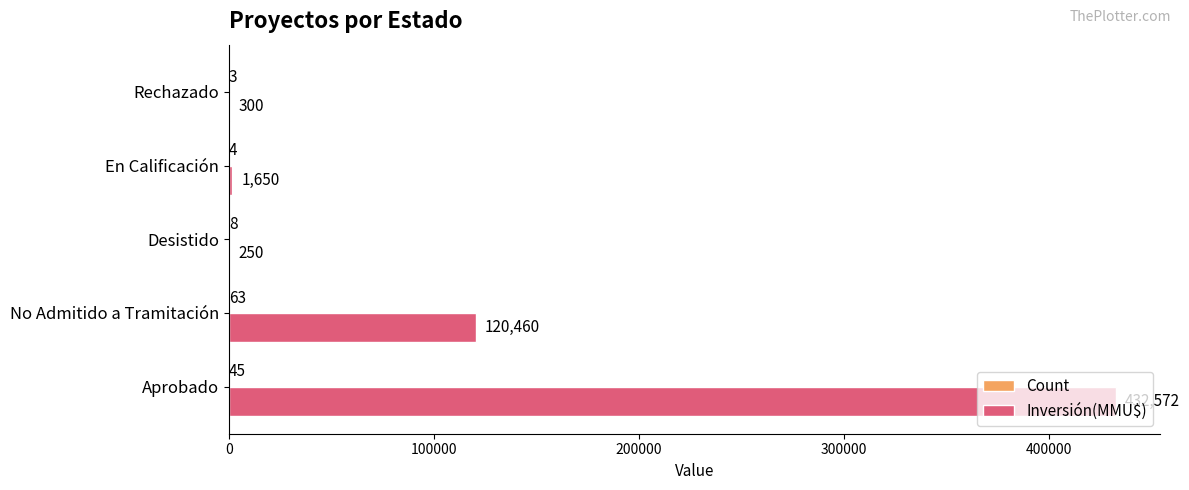

What is the maximum value shown in the chart?

432572